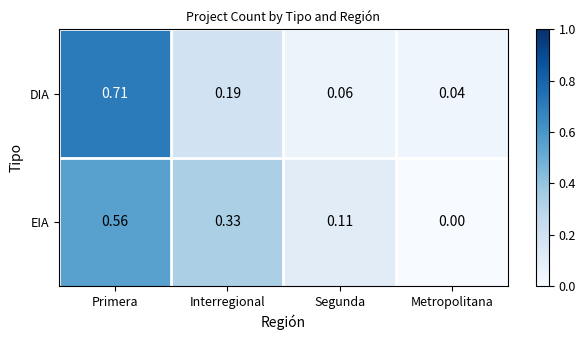

Rank the series at Metropolitana from highest to lowest value.

DIA, EIA